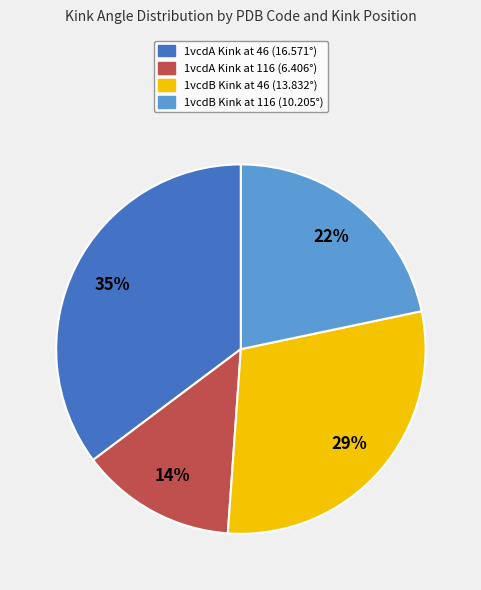

Is there any slice that represents more than half of the pie?

No